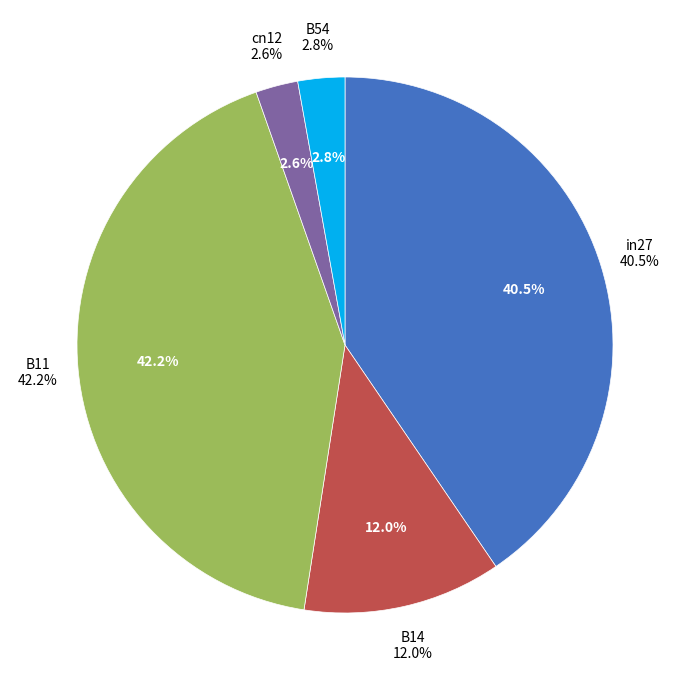

Is there a majority slice in this chart?

No